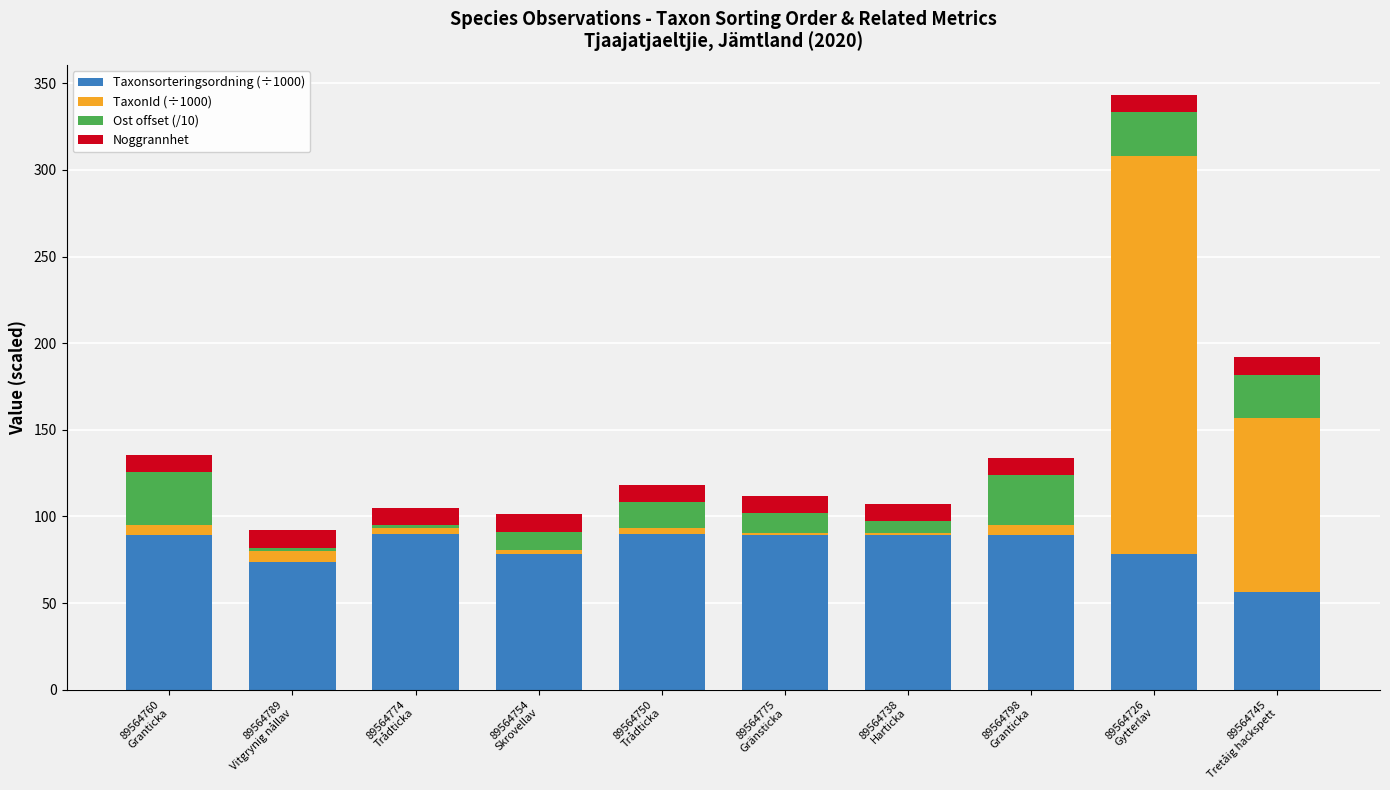

What is the lowest value of the Taxonsorteringsordning (÷1000) series?

56.4